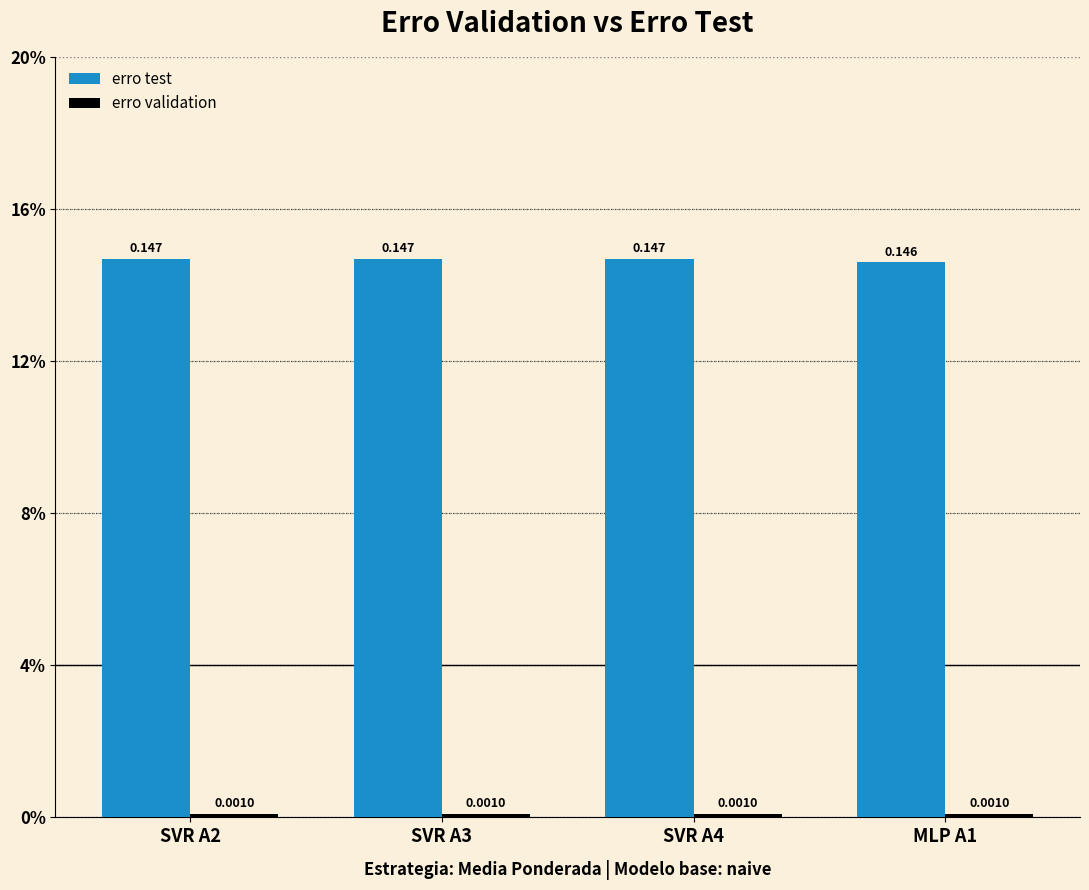

Are the bars horizontal?

No